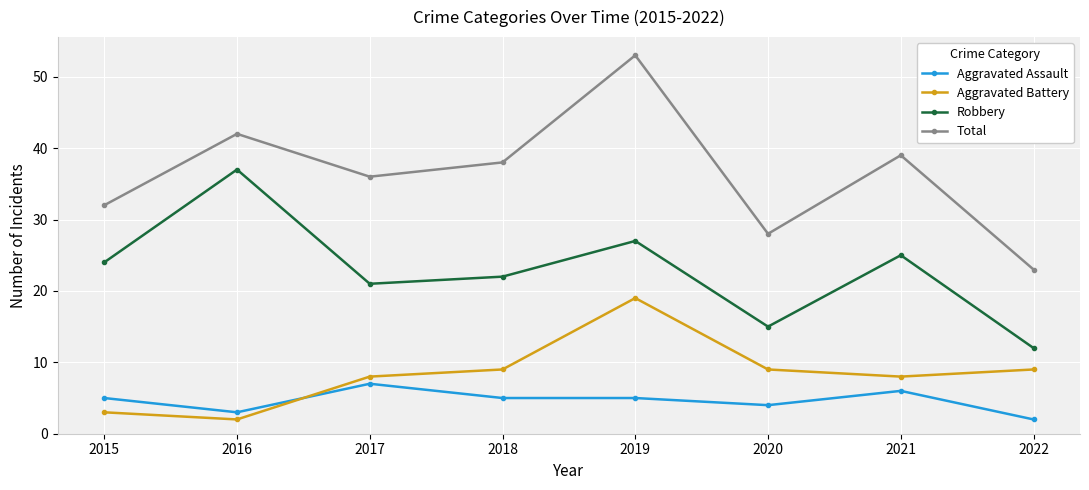

True or false: Robbery and Total cross at least once.

False